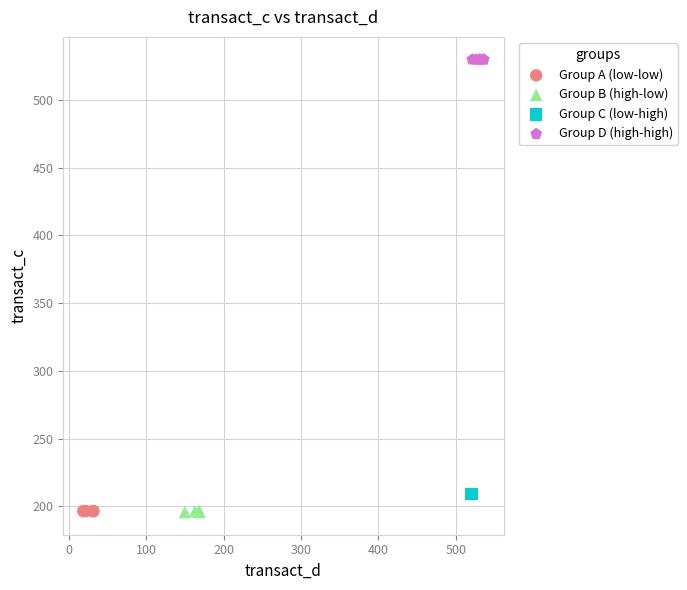

Which series reaches the maximum Y coordinate?

Group D (high-high)